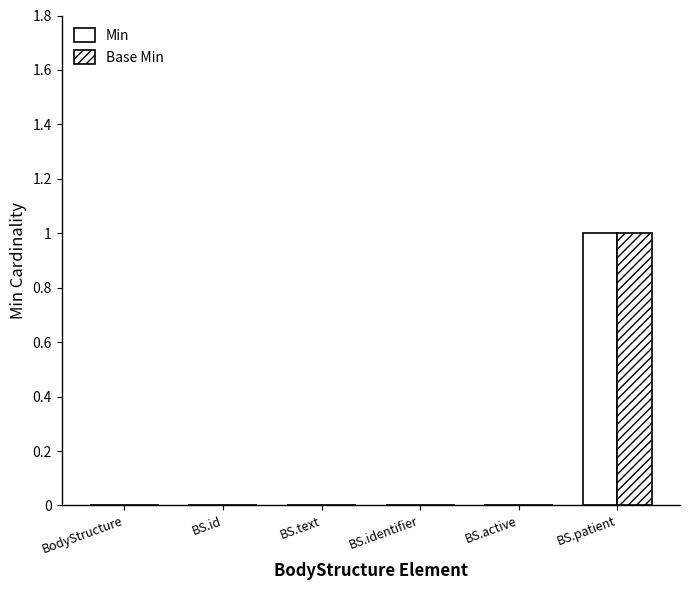

How many groups of bars are there?

6